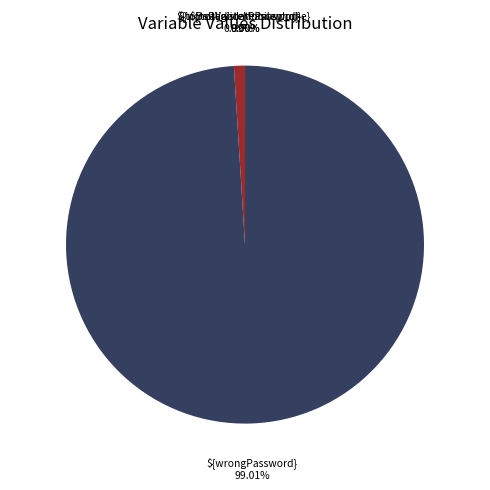

Which slice is the largest?

${wrongPassword}